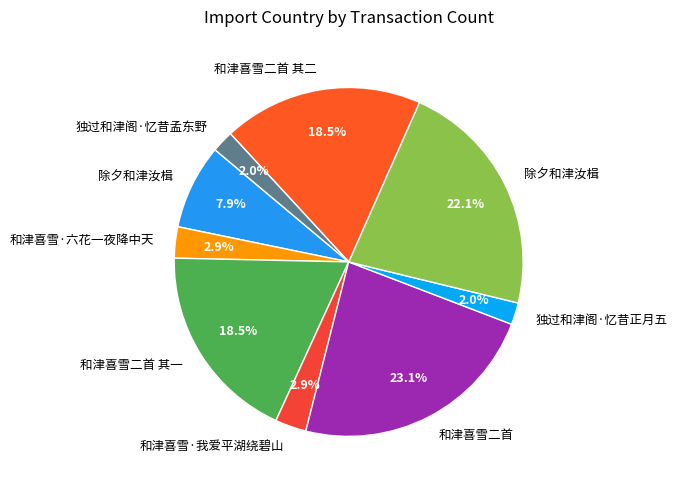

Count the number of slices in the pie.

9